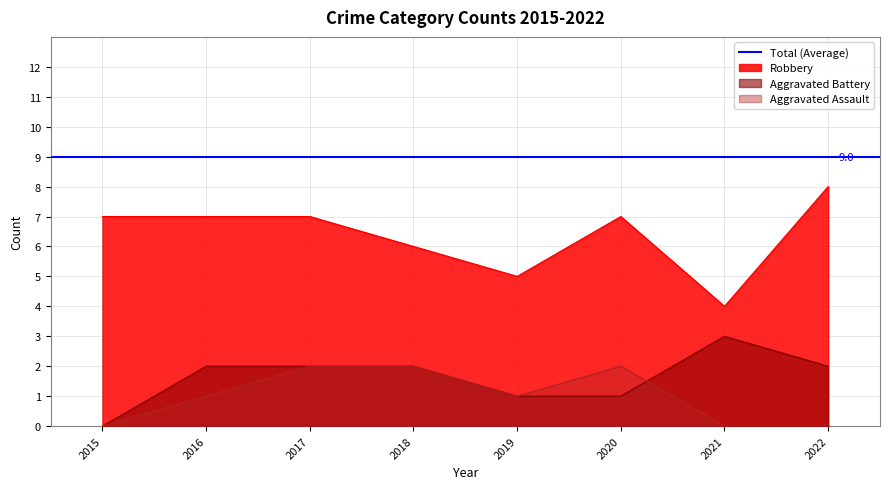

What is the sum of all Robbery values?

51